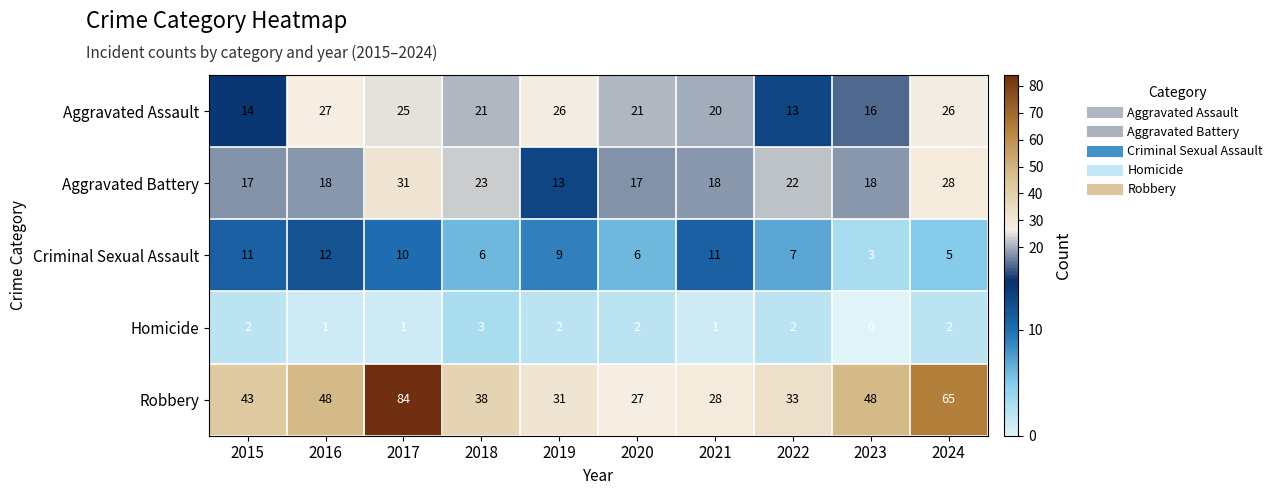

The value of Homicide at 2024 is 1. True or false?

False